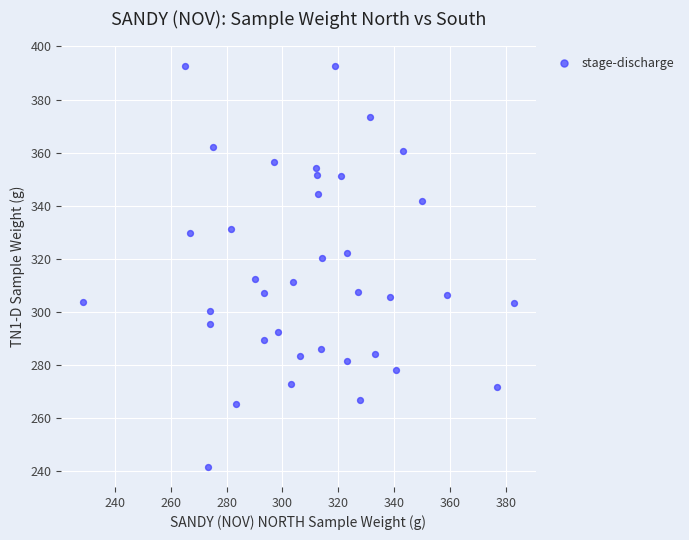

What is the range of Y values (max minus min)?

151.2